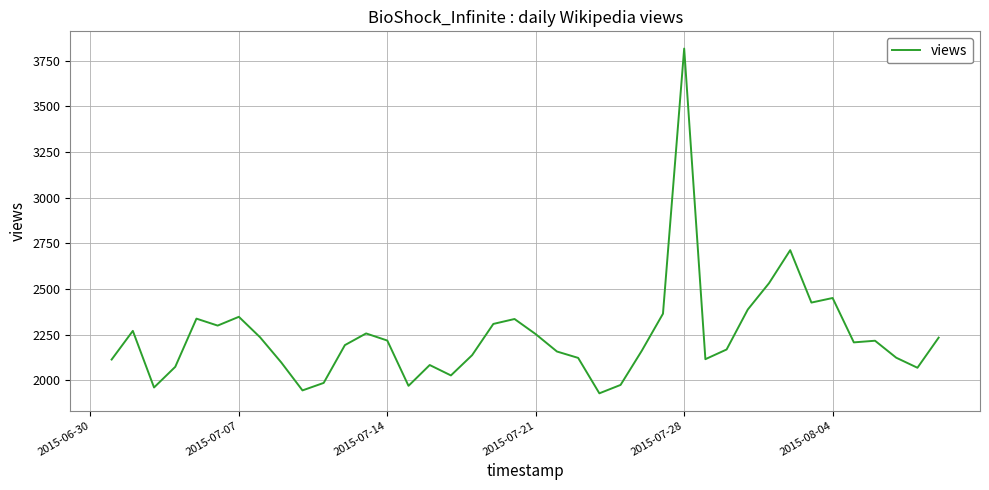

What is the smallest value displayed?

1928